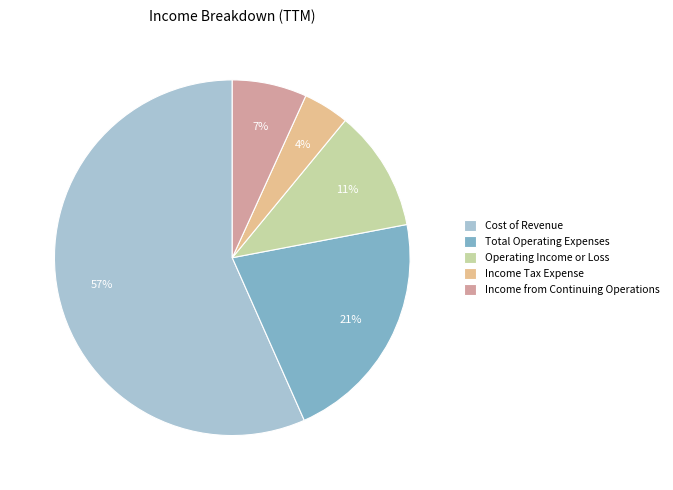

To the nearest percent, what percentage of the pie is Cost of Revenue?

57%